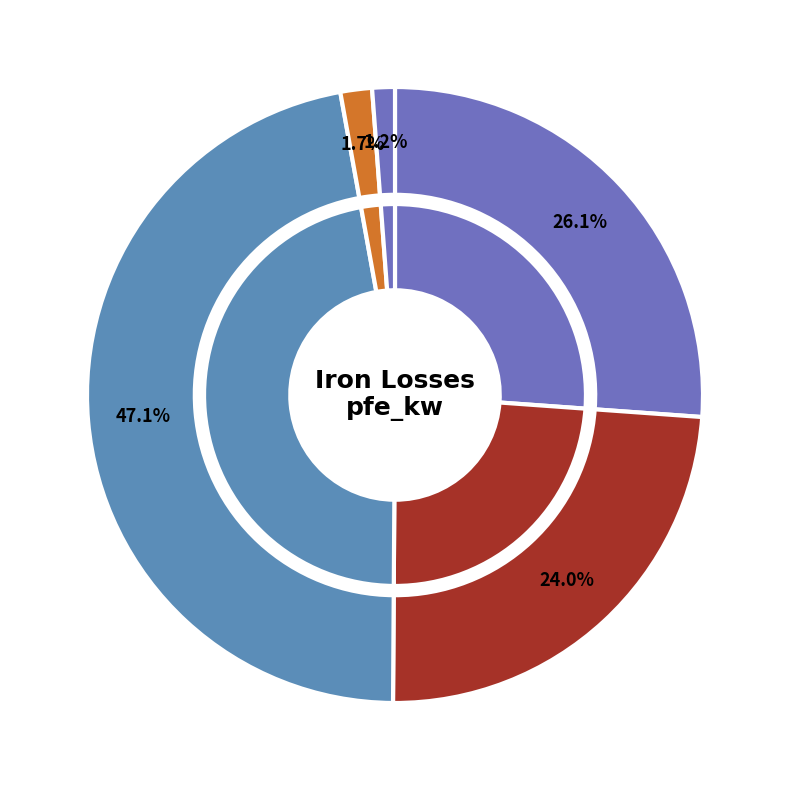

How many segments does this pie chart have?

5